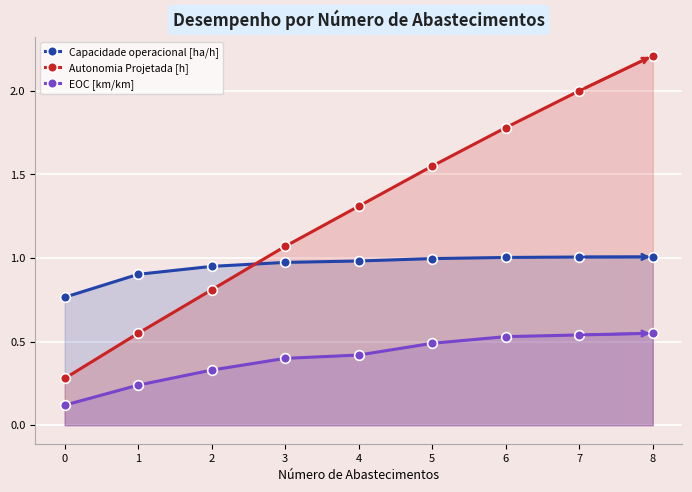

What is the difference between the second highest and second lowest values in the Autonomia Projetada [h] series?

1.4